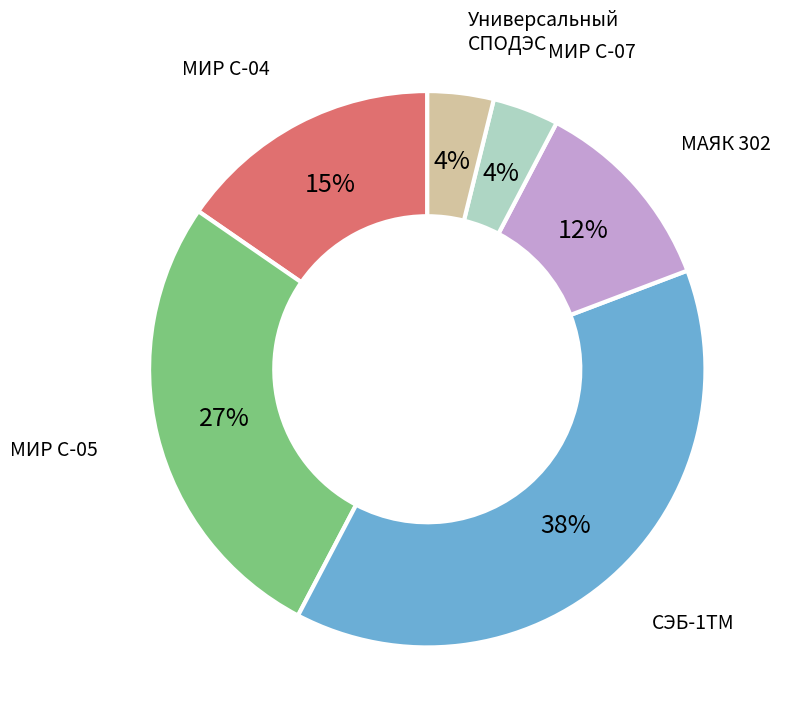

How many segments does this pie chart have?

6